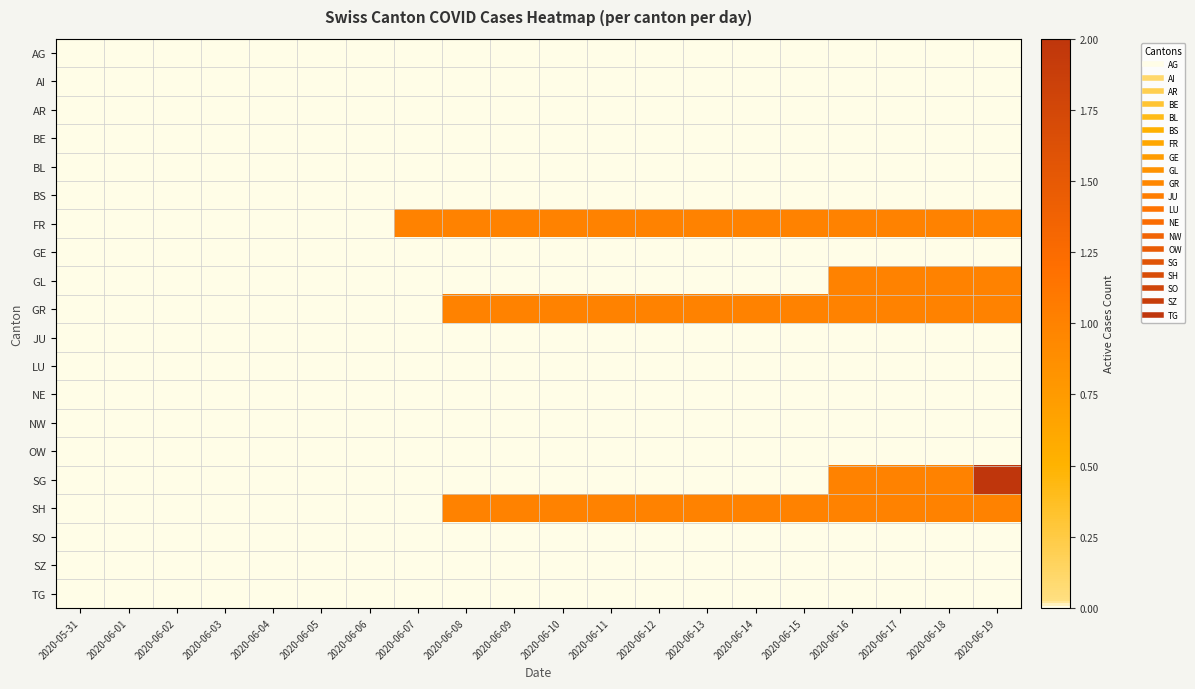

Between 2020-06-12 and 2020-06-03, which is larger?

2020-06-12